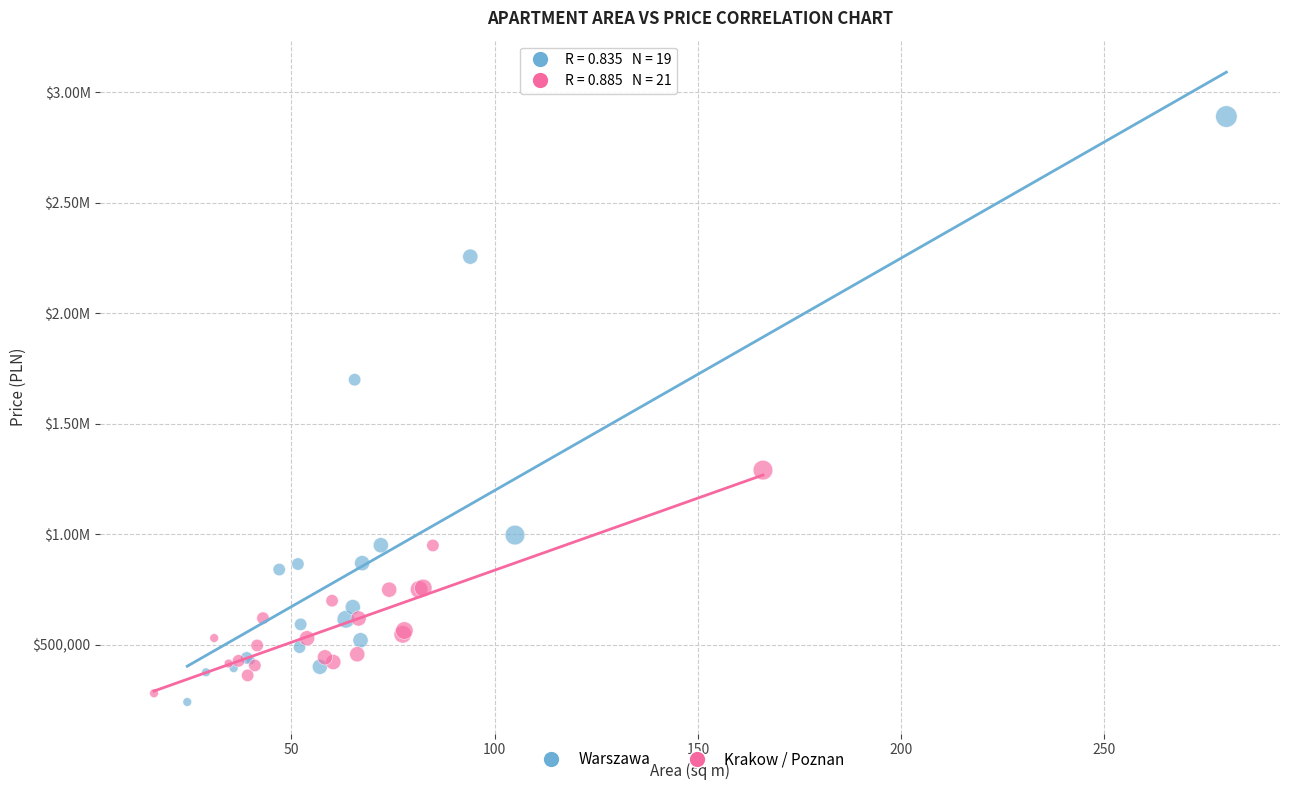

What are all the series names shown in the legend?

Warszawa, Krakow / Poznan